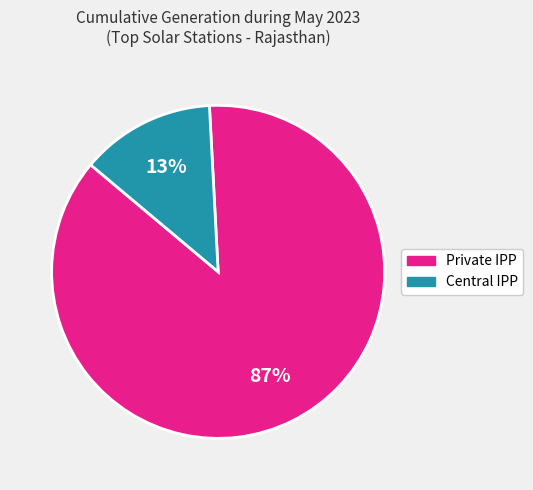

To the nearest percent, what is the difference between the largest and smallest slice percentages?

74%